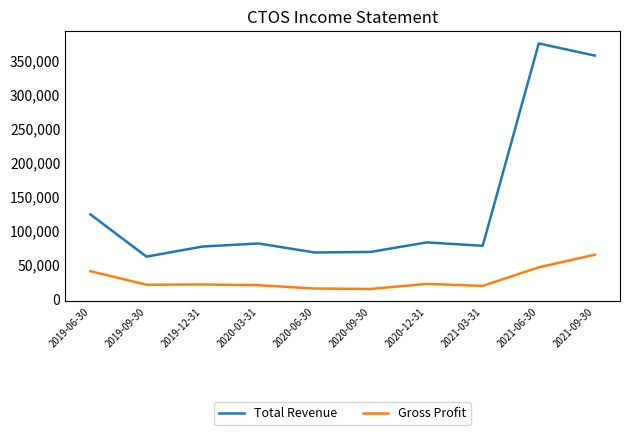

What is the lowest value of the Total Revenue series?

62400